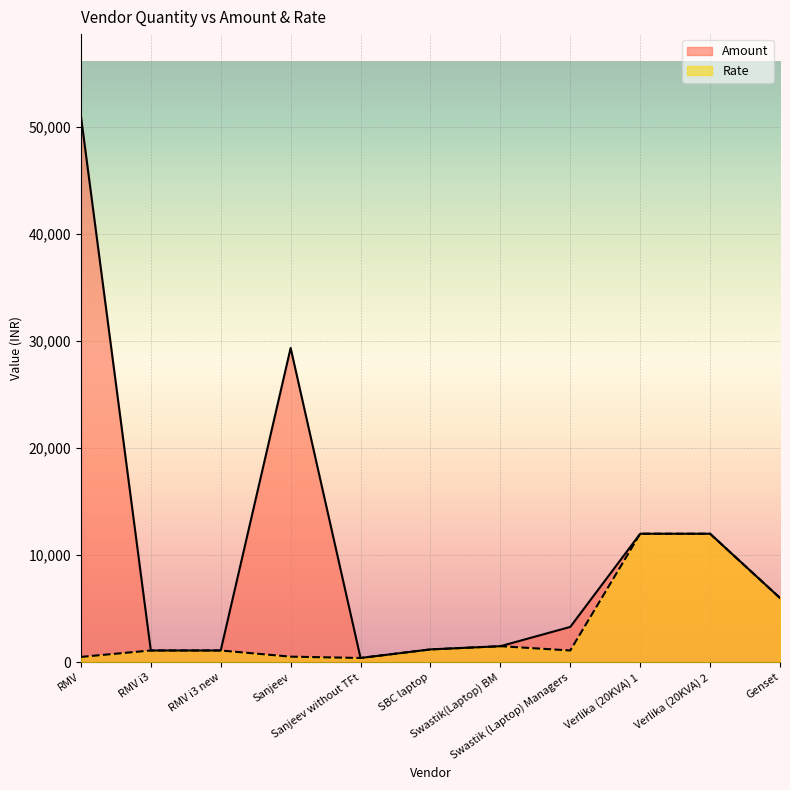

True or false: Amount has a value of 495 at RMV i3.

False